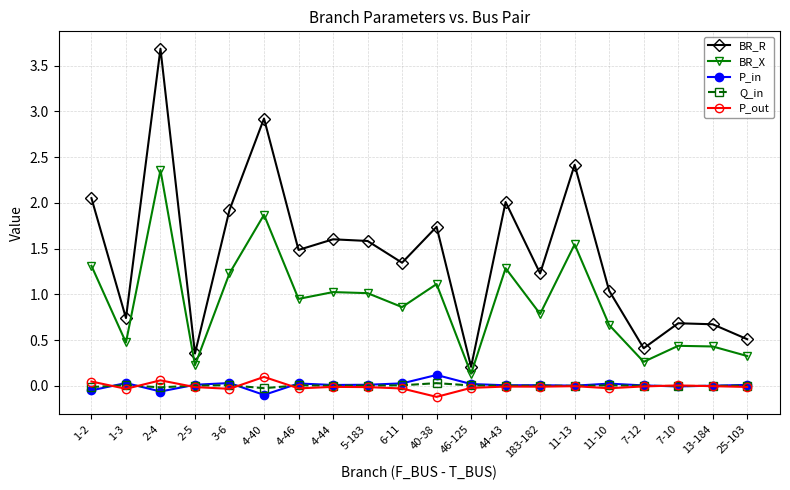

What is the label of the 10th point from the left?

6-11